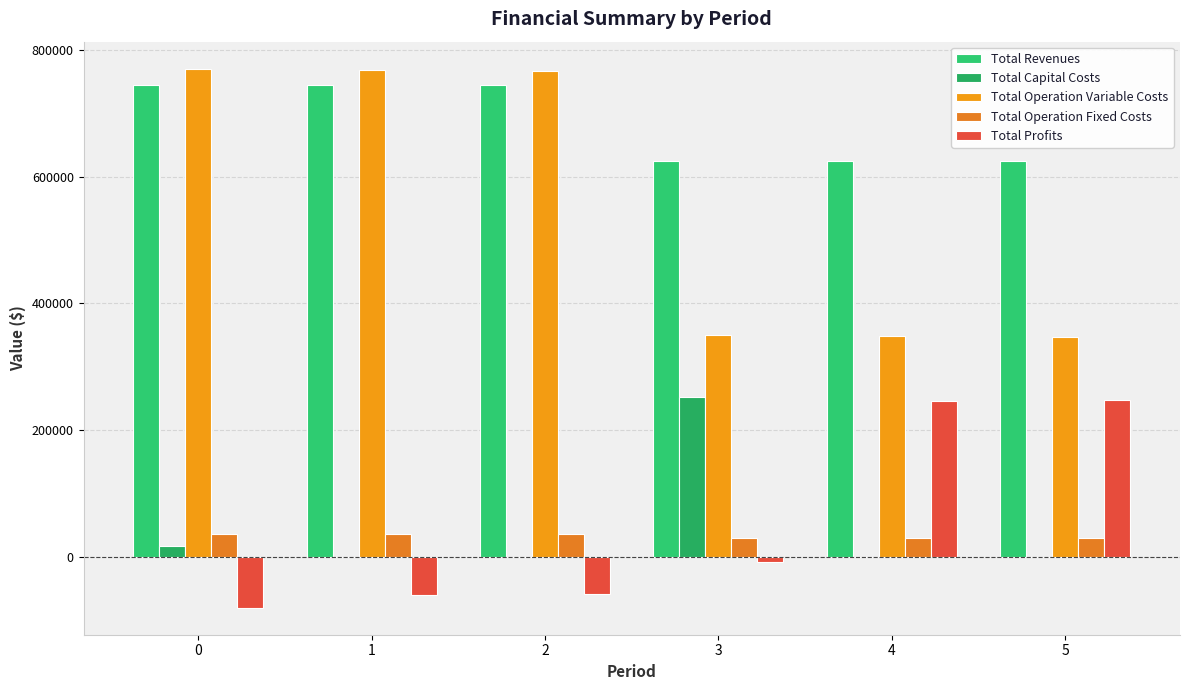

What is the greatest value displayed?

770192.2